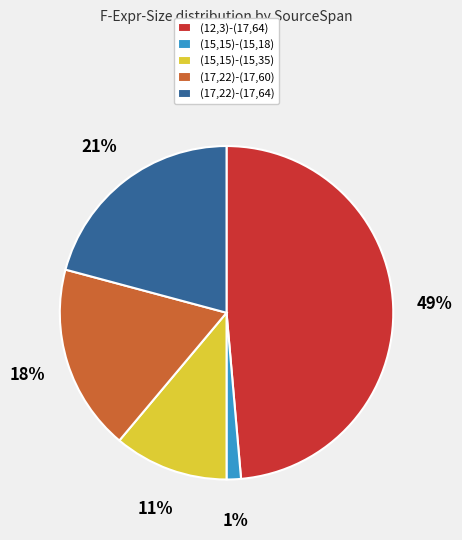

True or false: (15,15)-(15,35) accounts for 11% of the total.

True